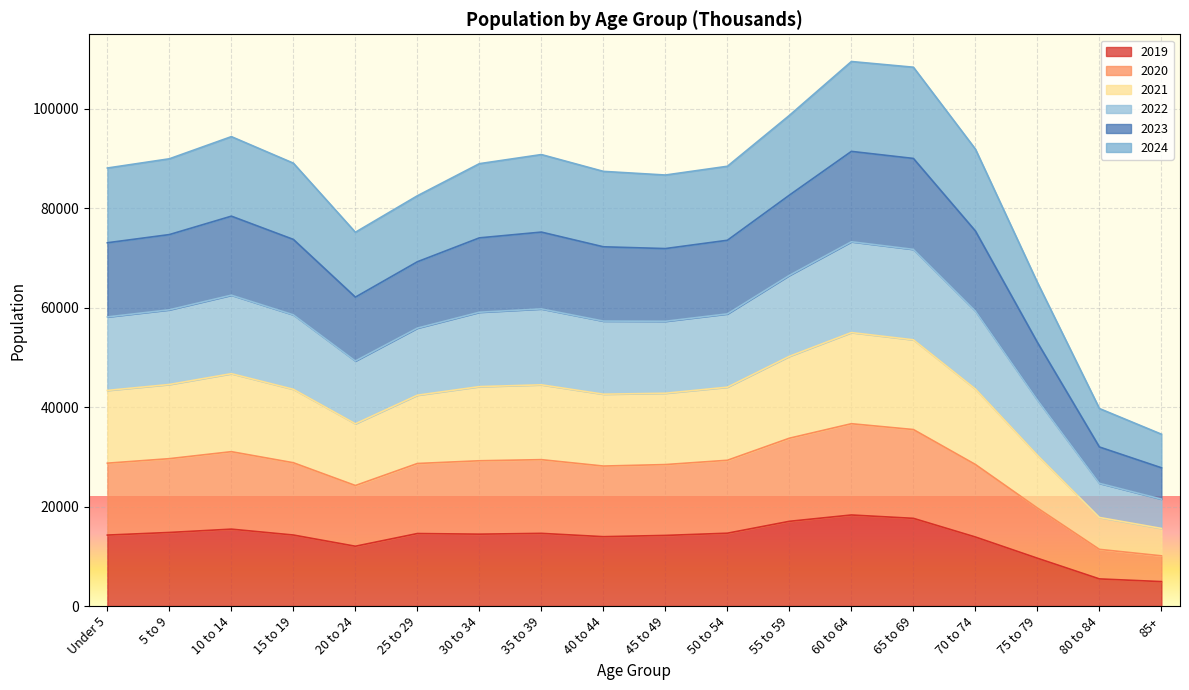

What is the value of the 2023 point at the 10th from the left?

57264.2